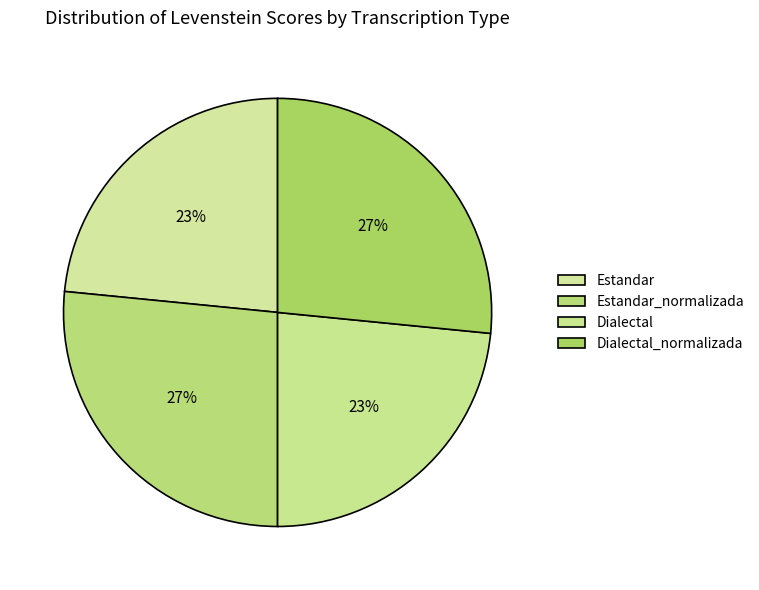

Is the sum of Estandar and Estandar_normalizada greater than half?

No